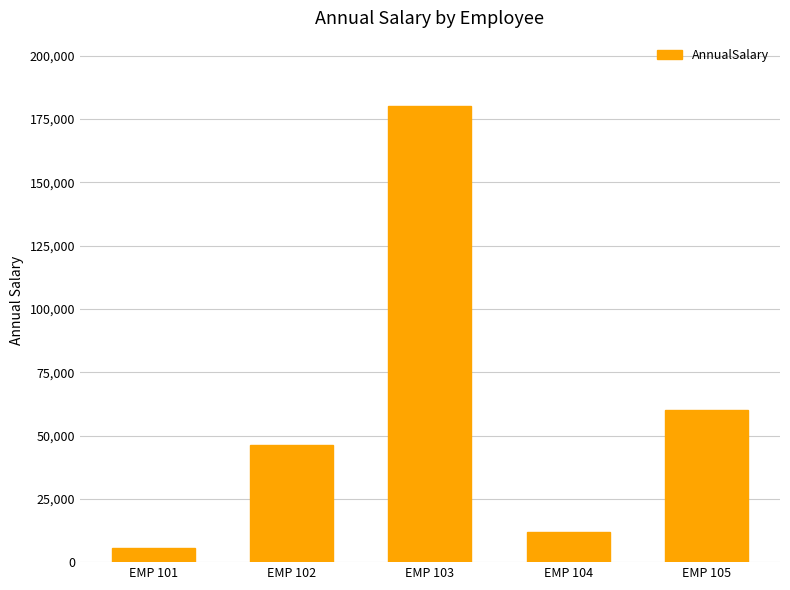

What is the average value?

60741.1